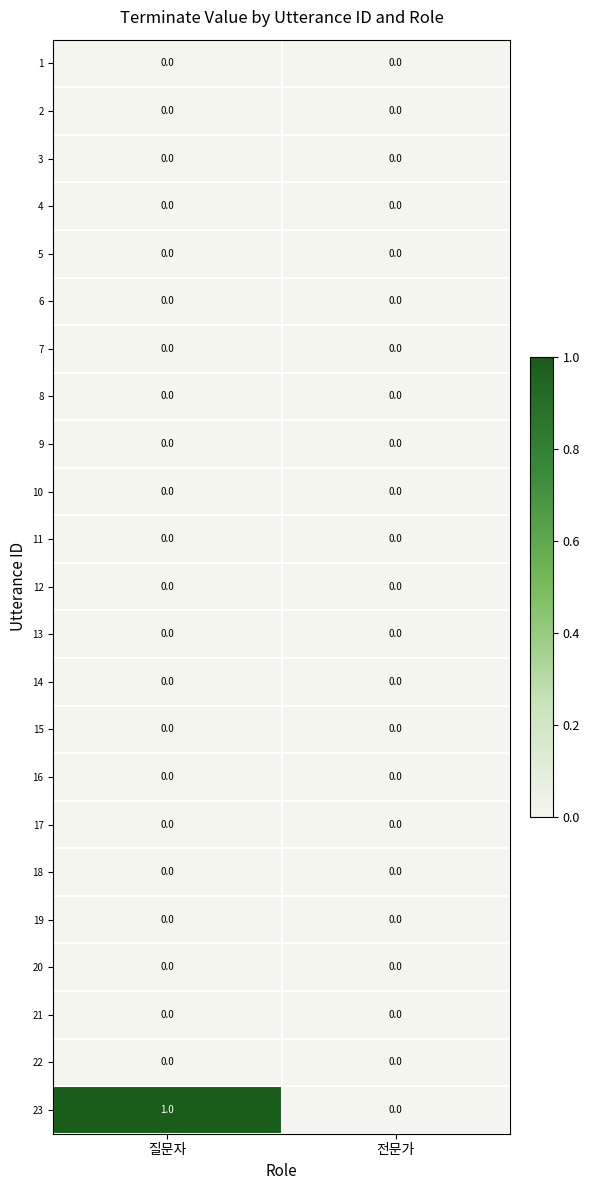

Which series has the largest range (max minus min)?

23